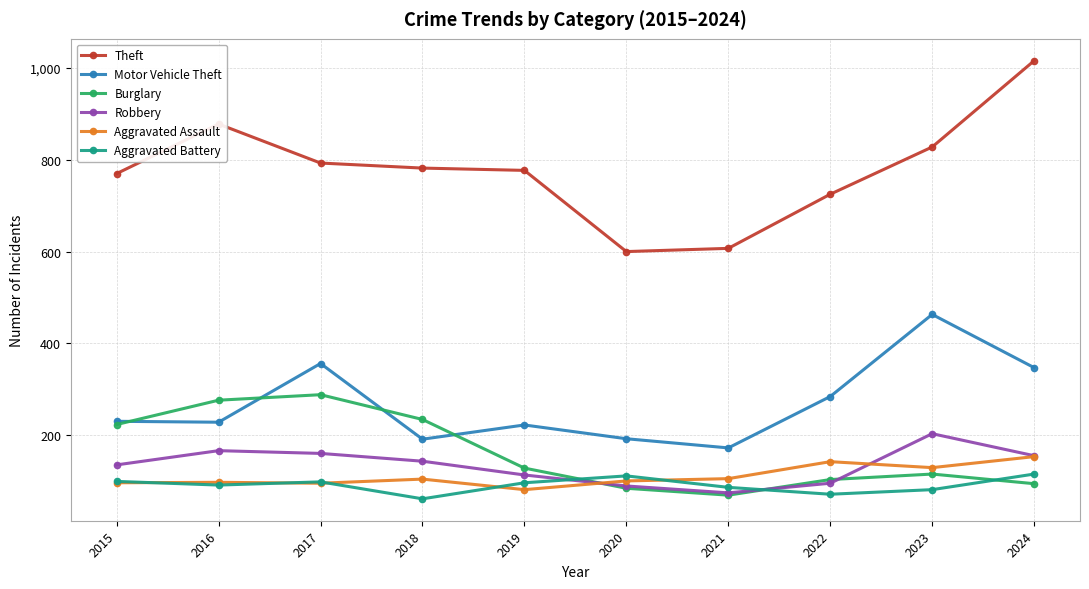

True or false: Motor Vehicle Theft and Theft intersect in this chart.

False